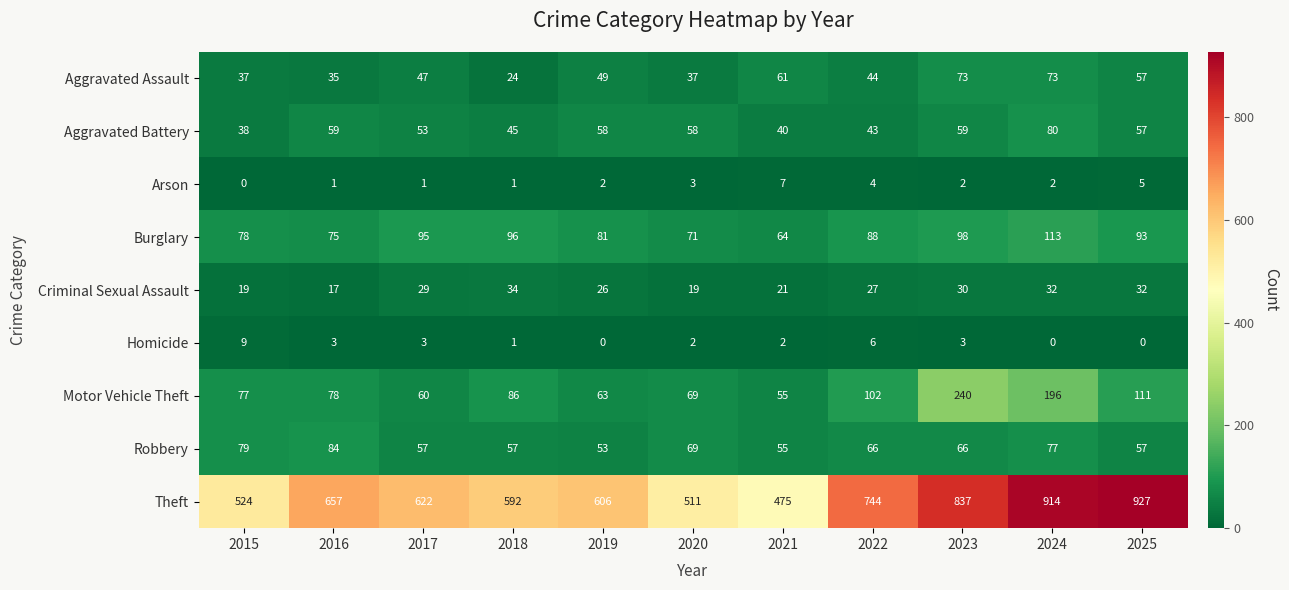

Where does the Theft series first go above 622?

2016